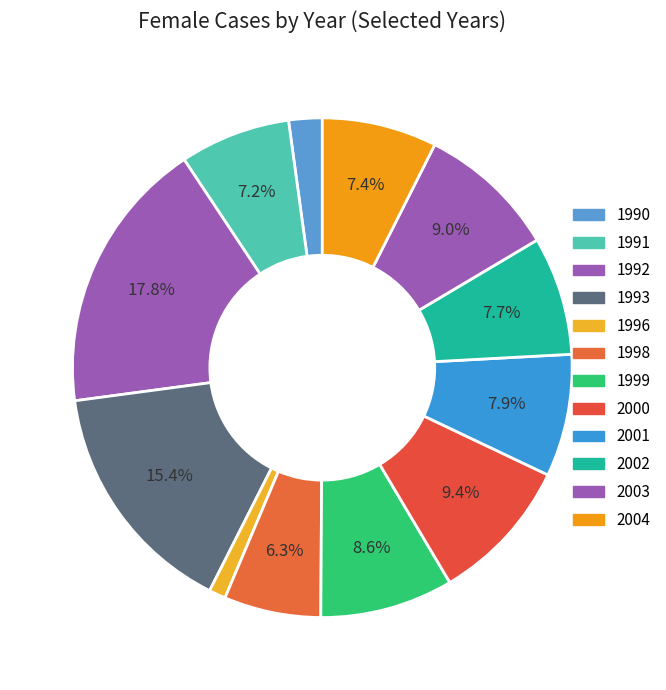

What is the largest slice in the pie chart?

1992